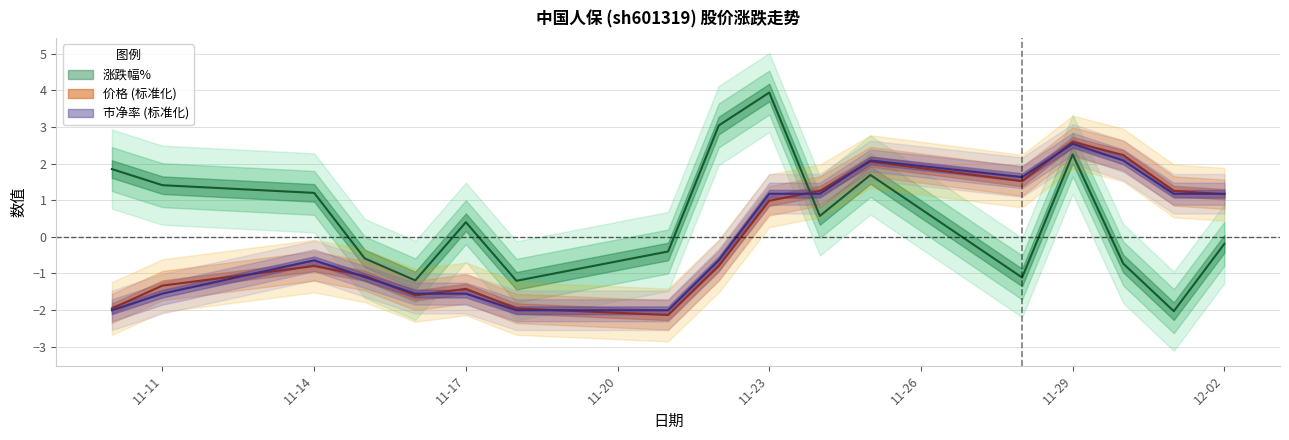

What is the label of the 9th point from the right?

2022-11-22